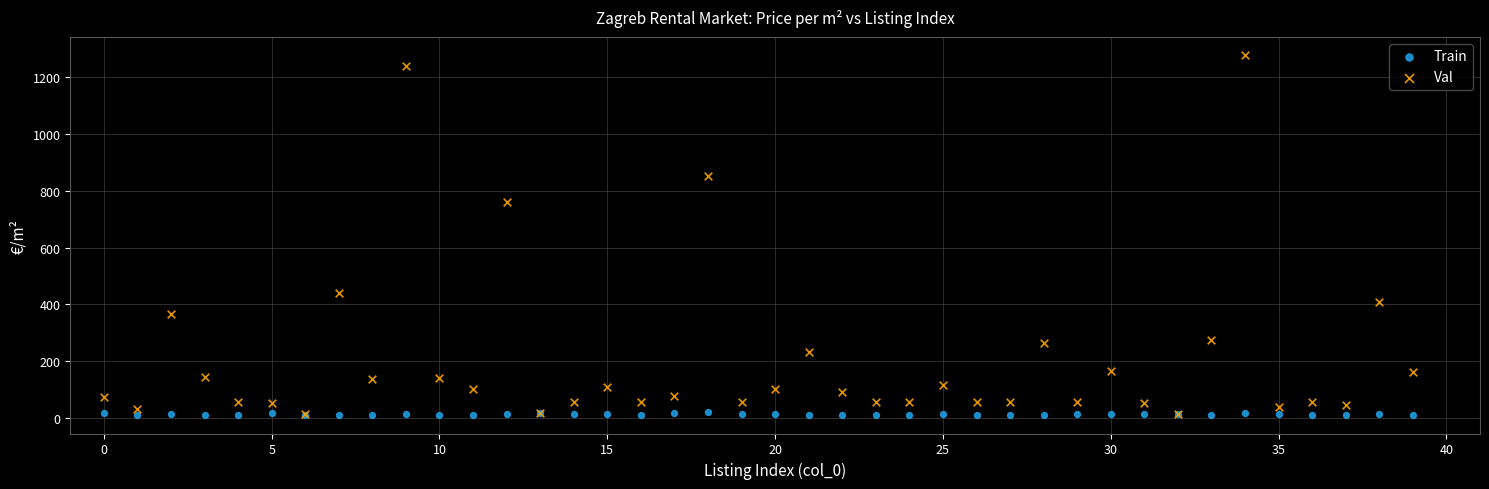

Across all series, what Y value is closest to 643?

762.0